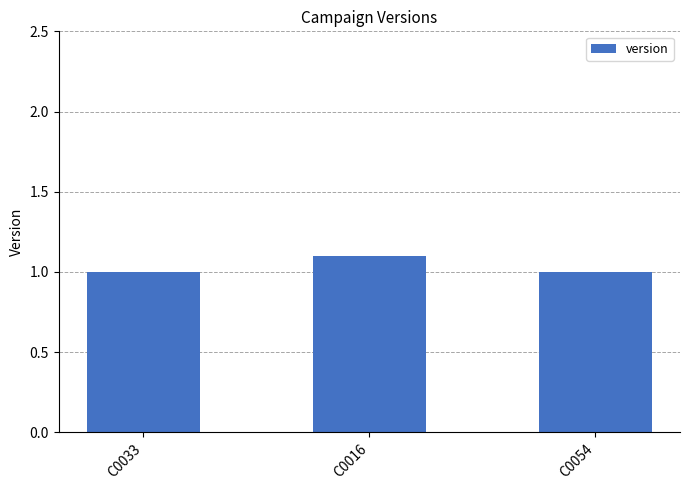

What is the ratio of the value at C0033 to the value at C0054?

1.0